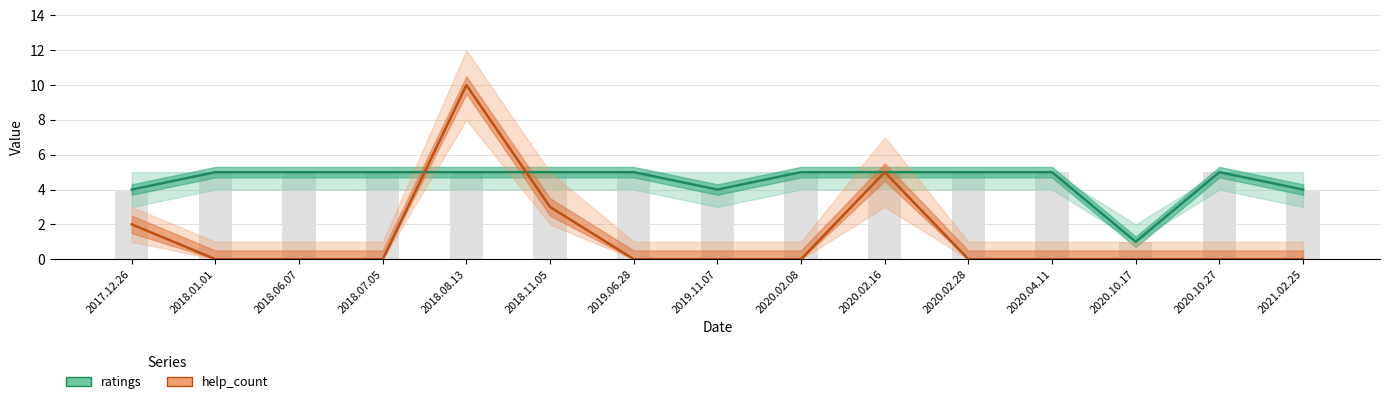

Which series has the largest range (max minus min)?

help_count